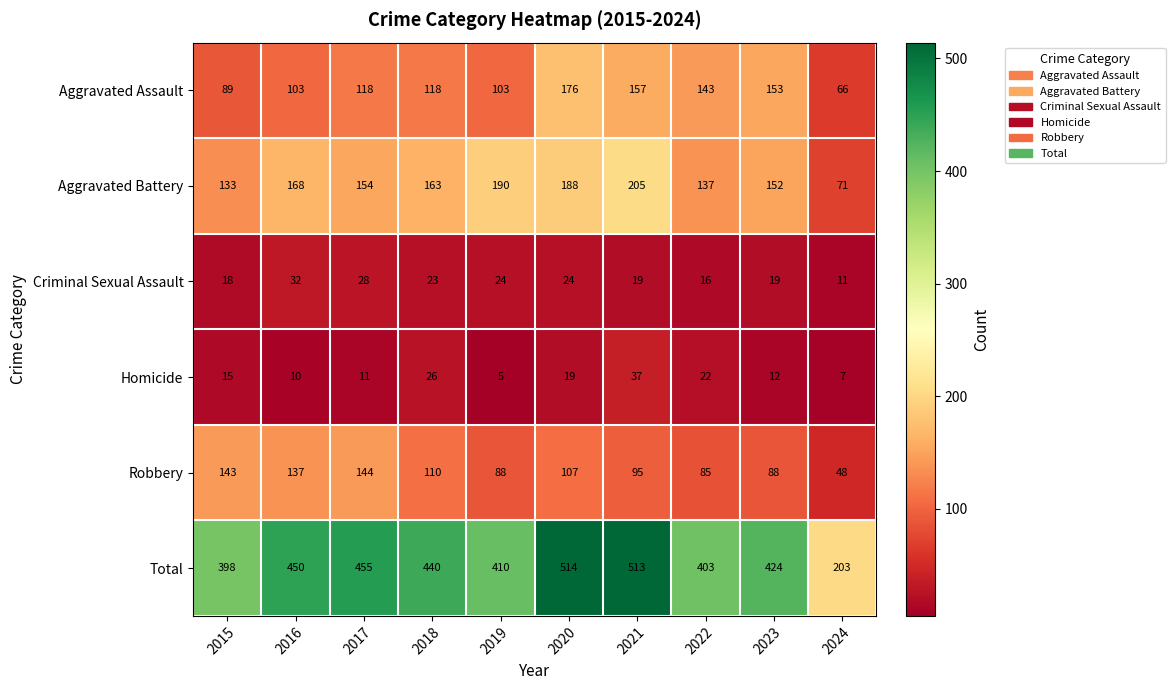

Which category has the lowest value across all series?

2019